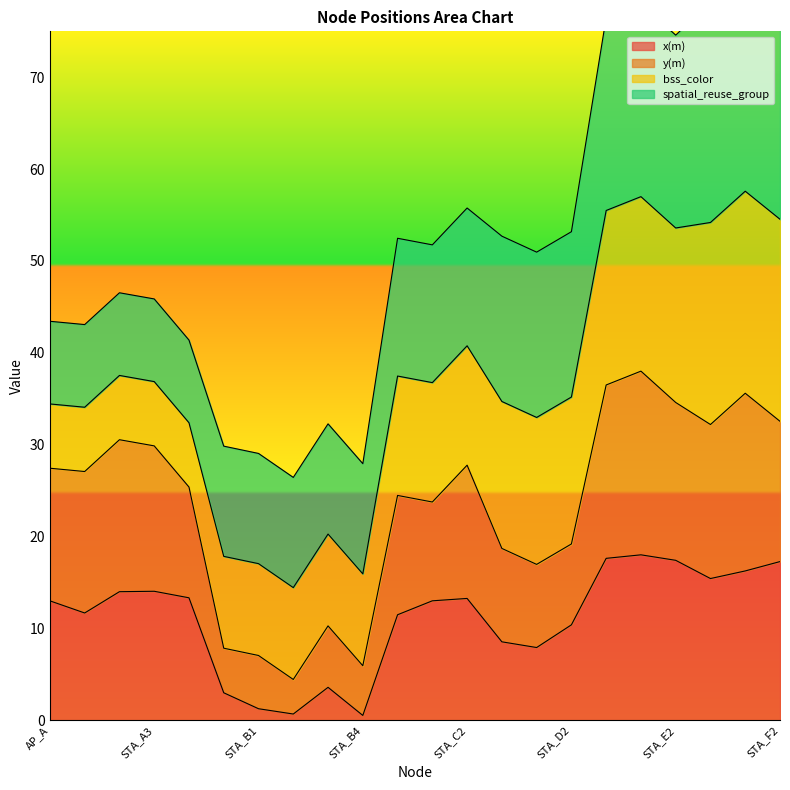

What is the label of the 10th point from the left?

STA_B4